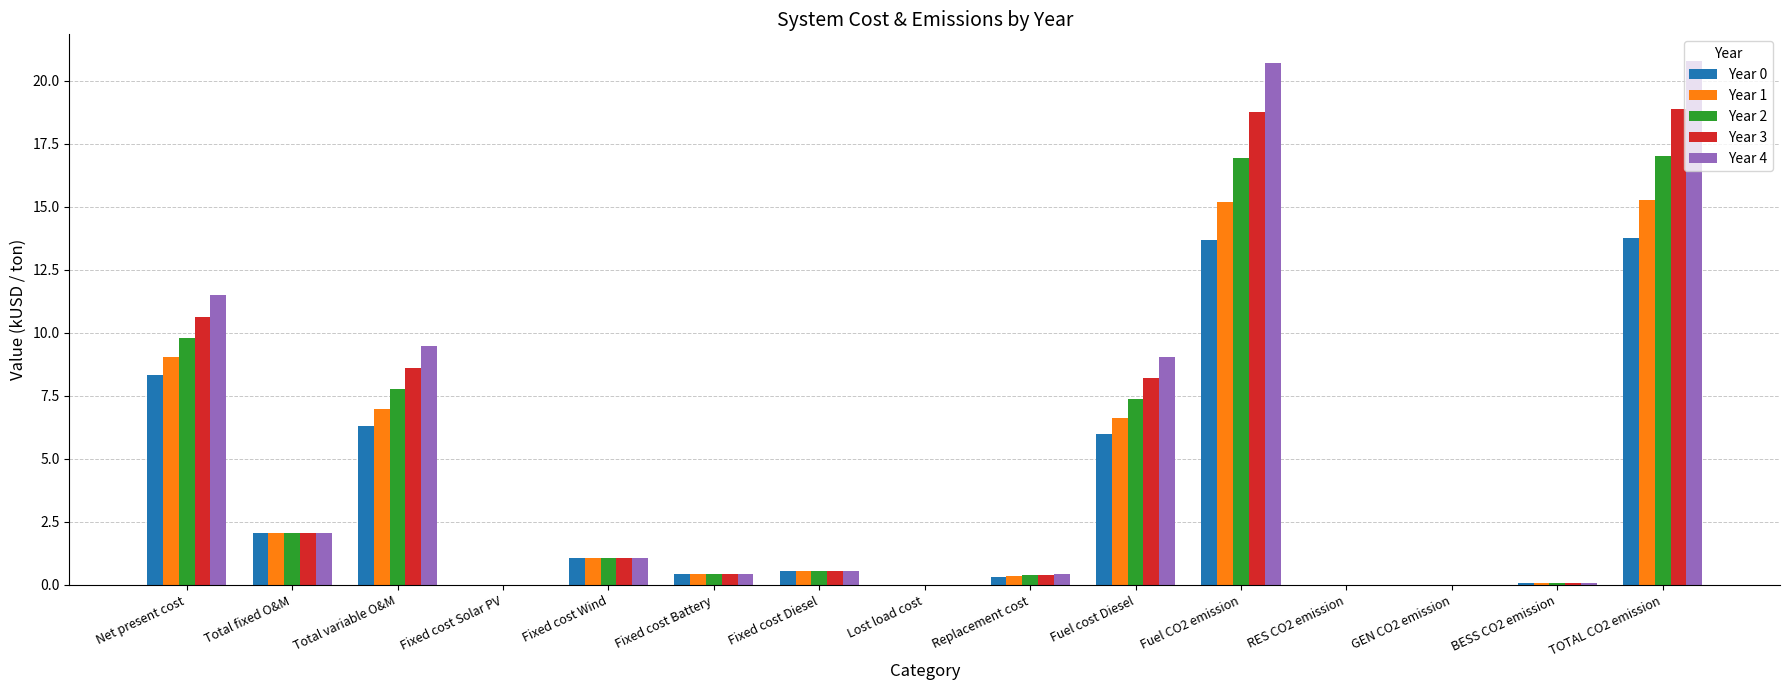

What is the maximum value for Year 0?

13.8